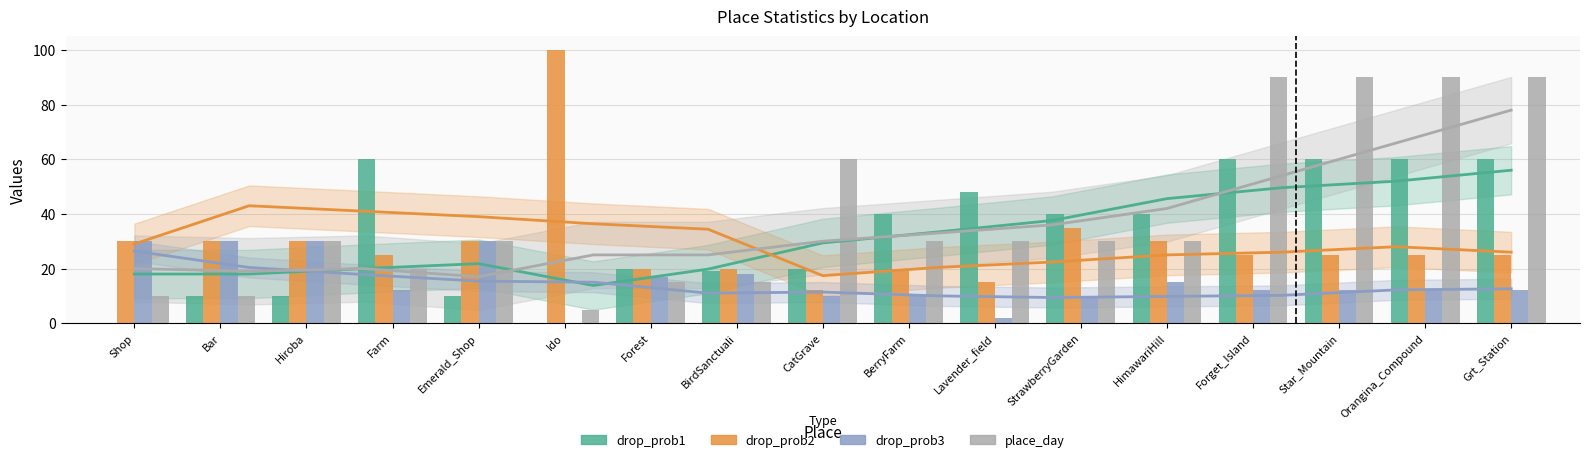

What is the total value across all series at StrawberryGarden?

115